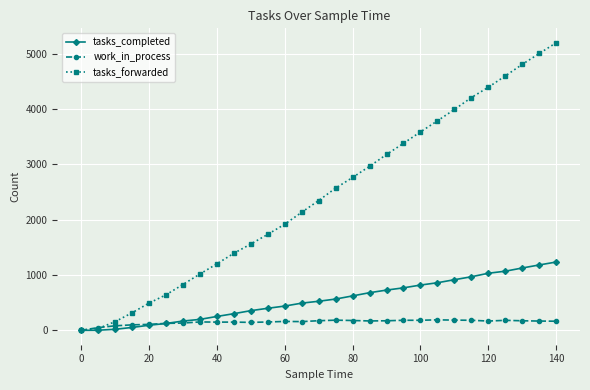

True or false: tasks_forwarded has more than 2 points higher than both neighbors.

False